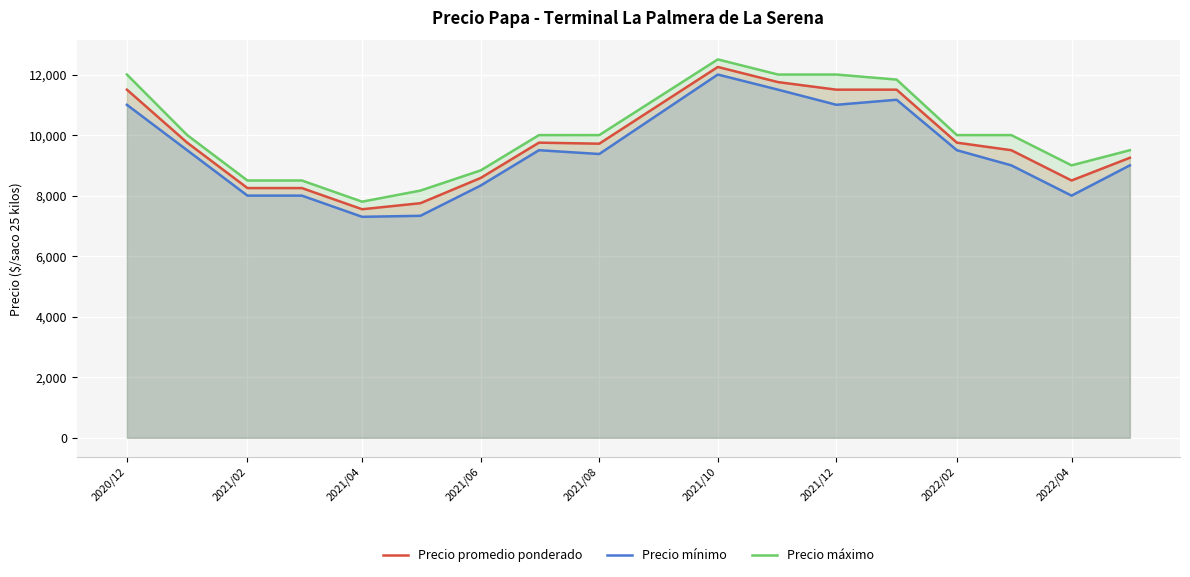

What is the maximum value for Precio máximo?

12500.0